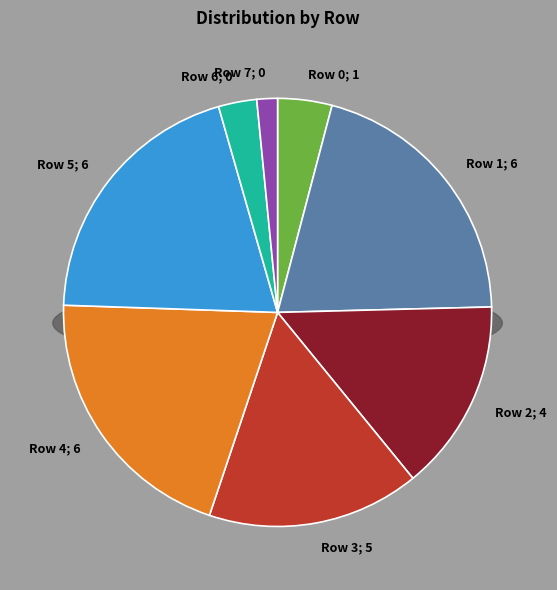

Which has a higher value, Row 5 or Row 6?

Row 5